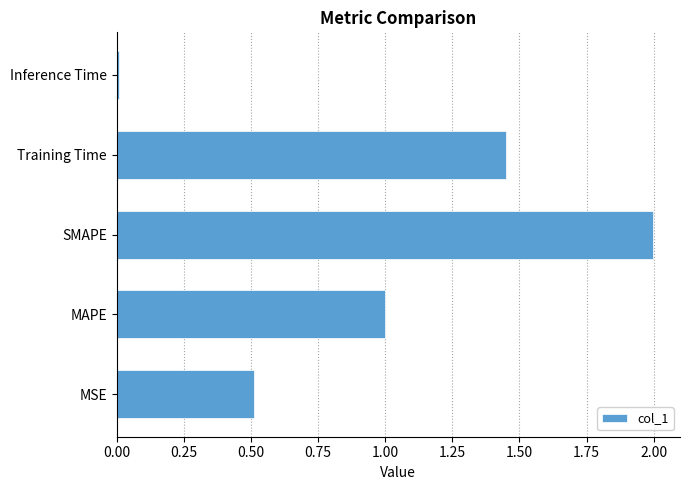

What is the average value?

1.0